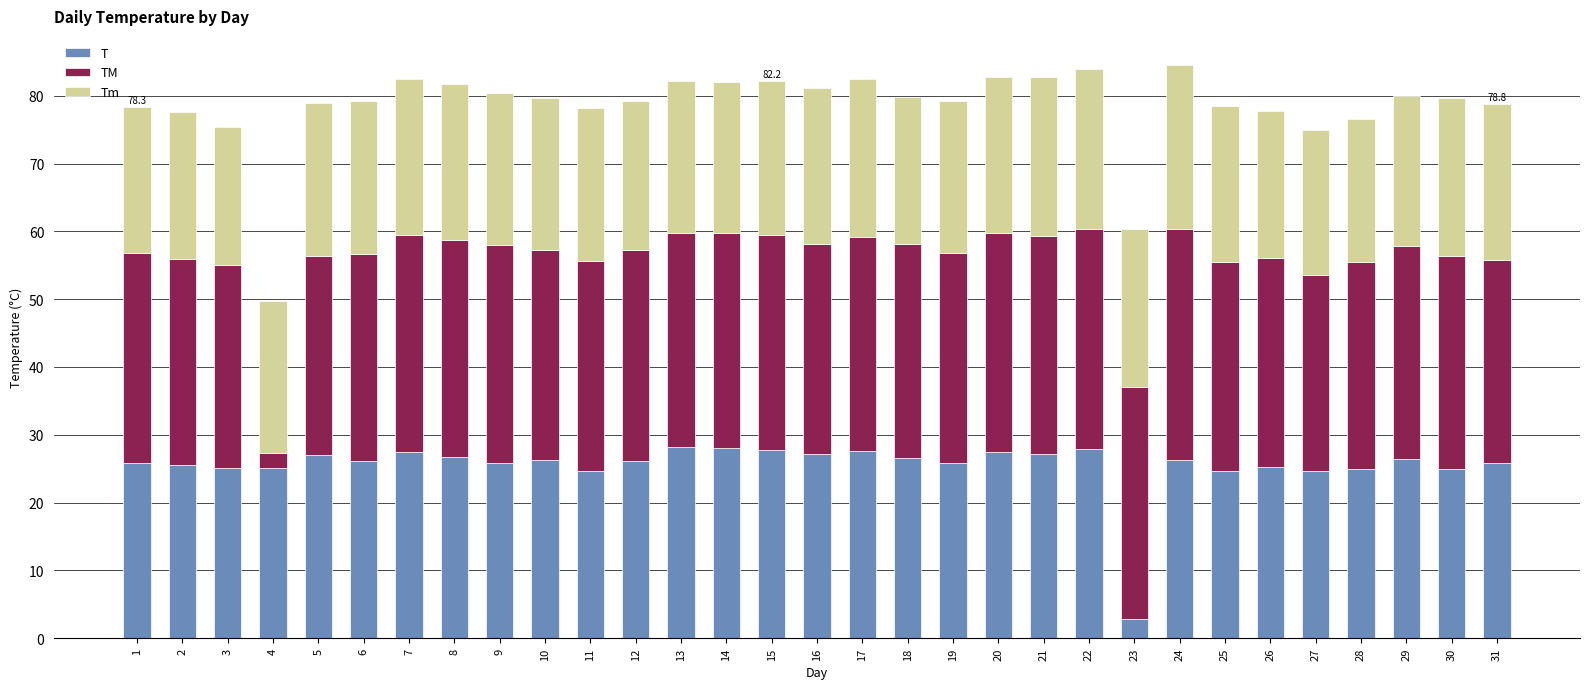

True or false: T has a value of 26.2 at 6.

True